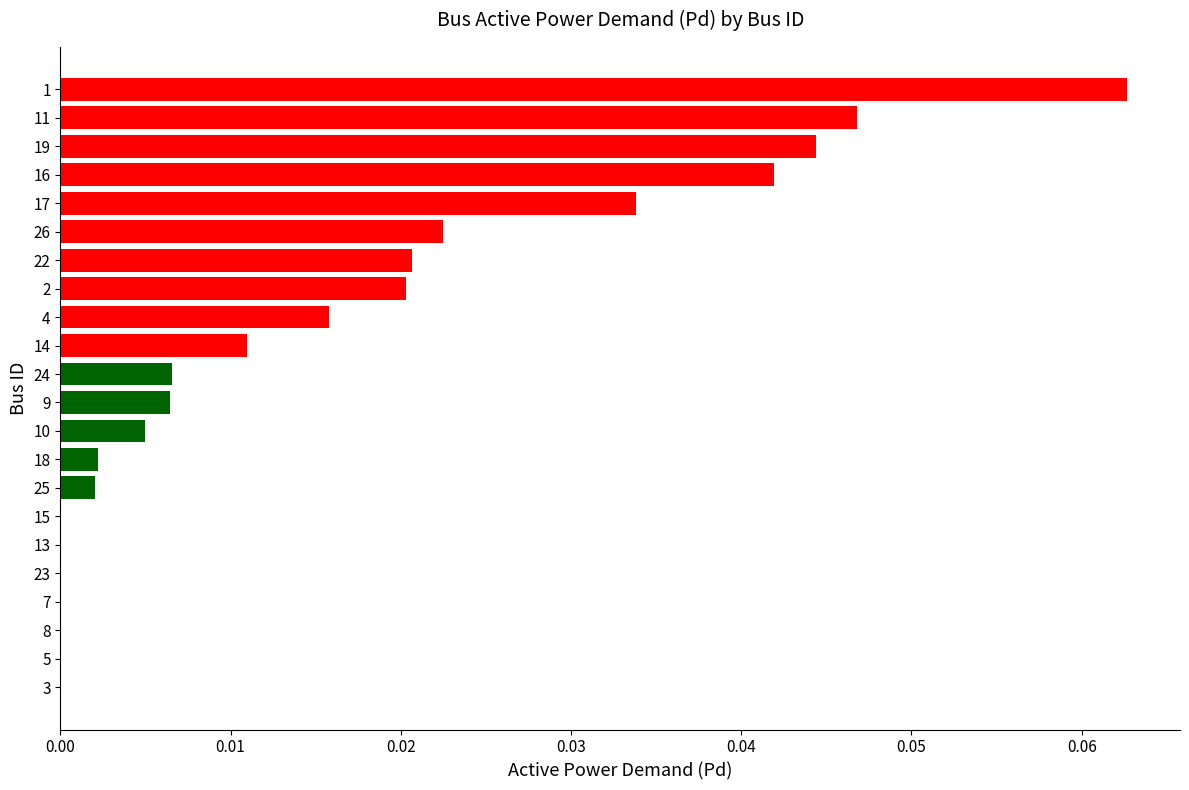

Between 14 and 10, which is larger?

14